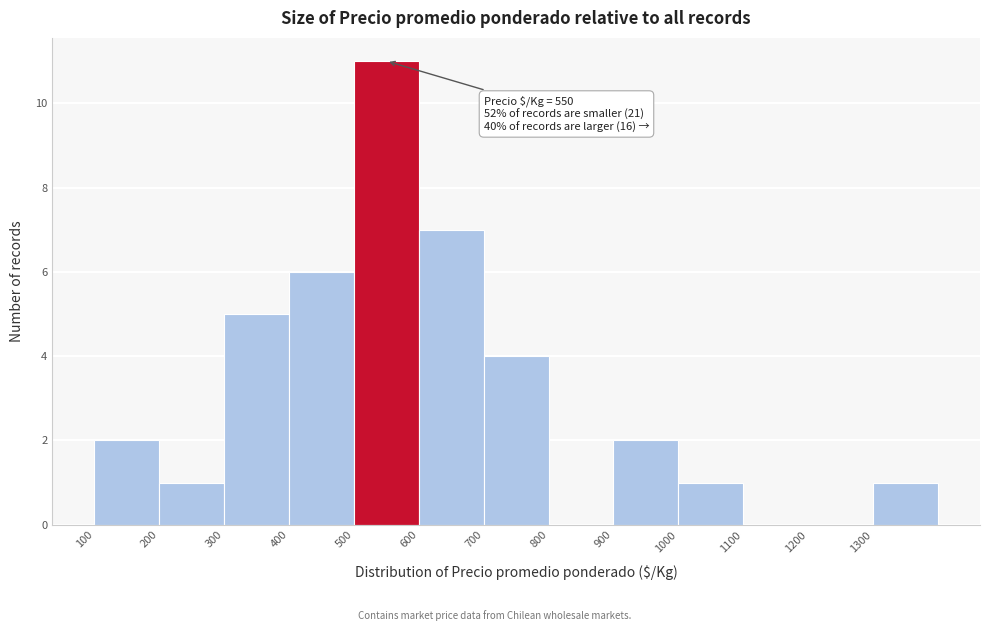

Which range on the x-axis has the tallest bar?

500 to 600